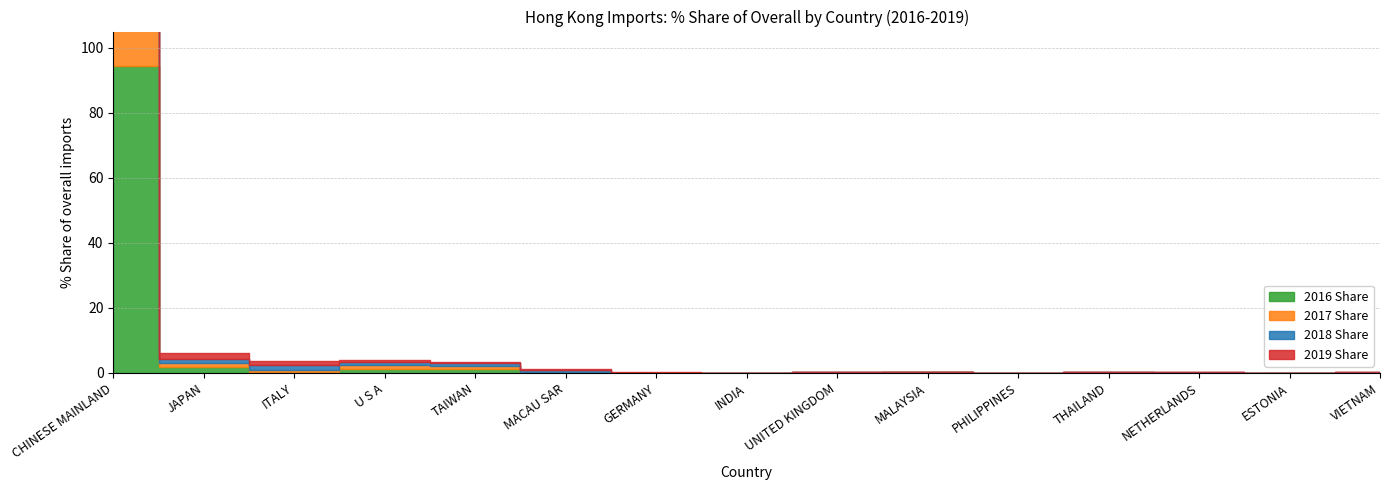

Which category has the highest value in the 2017 Share series?

CHINESE MAINLAND